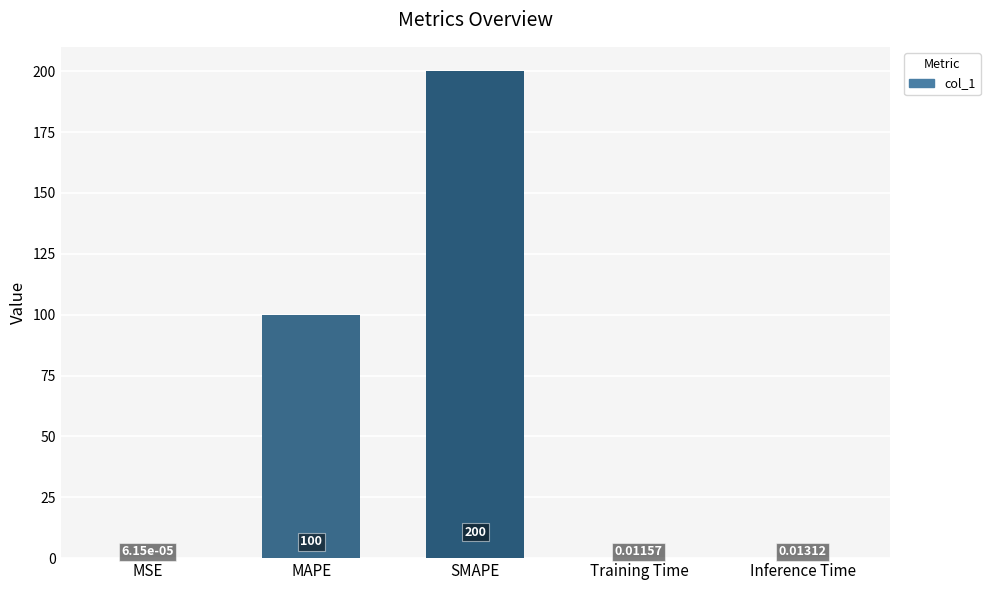

Between SMAPE and MAPE, which is larger?

SMAPE